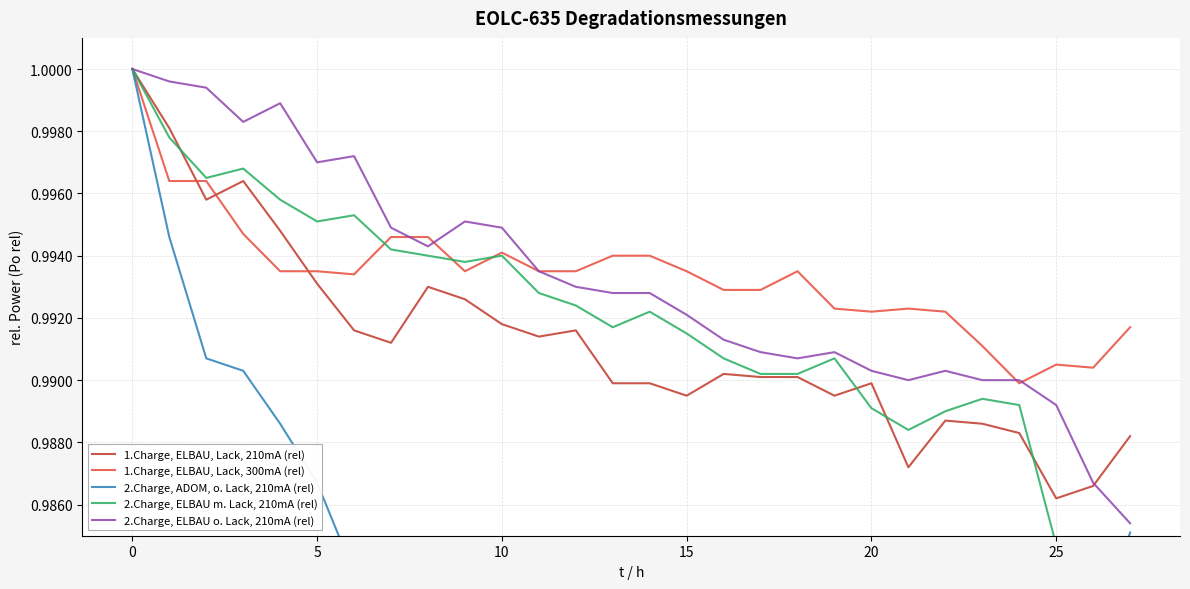

What is the label of the 13th point from the left?

12